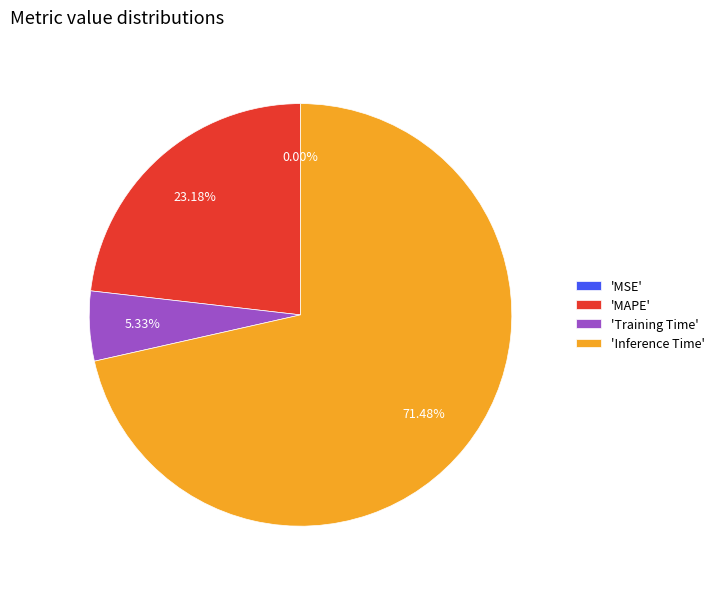

What is the ratio of the value at 'MAPE' to the value at 'Training Time'?

4.3